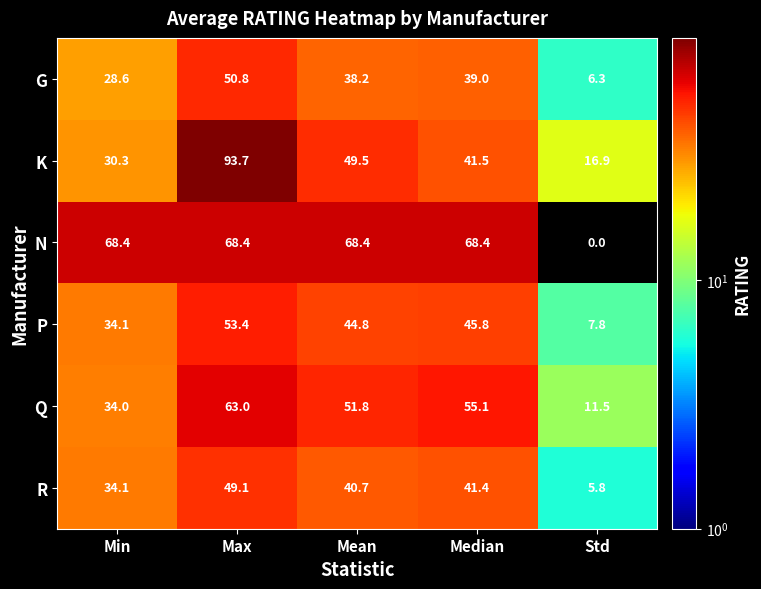

Reading left to right, what are all the values shown in this chart?

G: 28.6	50.8	38.2	39.0	6.3
K: 30.3	93.7	49.5	41.5	16.9
N: 68.4	68.4	68.4	68.4	0.0
P: 34.1	53.4	44.8	45.8	7.8
Q: 34.0	63.0	51.8	55.1	11.5
R: 34.1	49.1	40.7	41.4	5.8